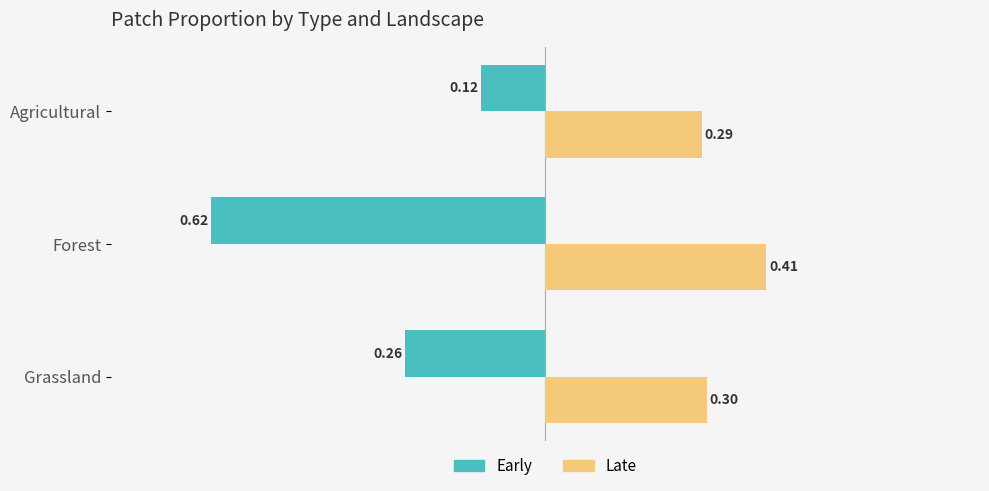

At which category is the sum across all series the highest?

Agricultural